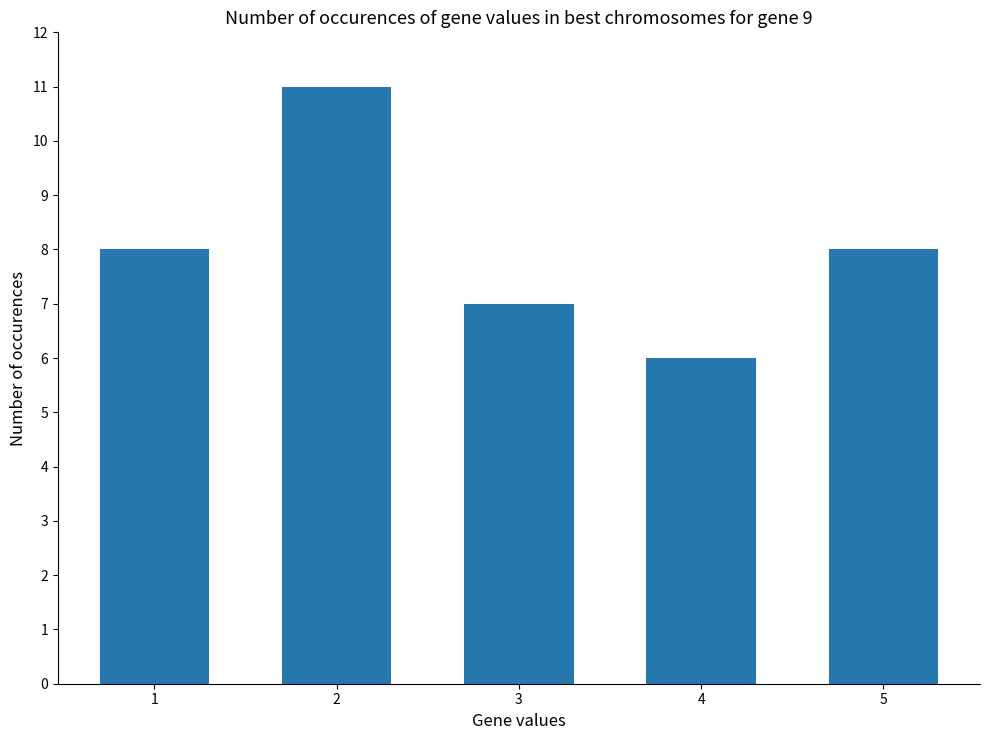

Read the value at 5.

8